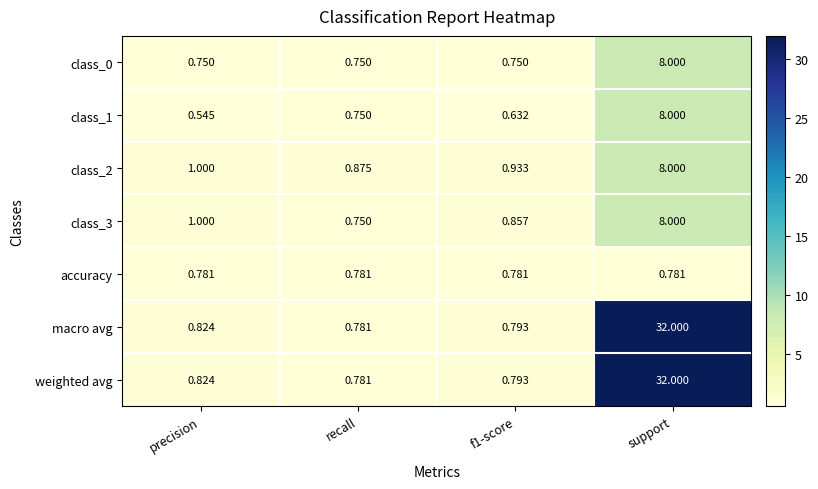

At which category does the chart reach its minimum across all series?

precision